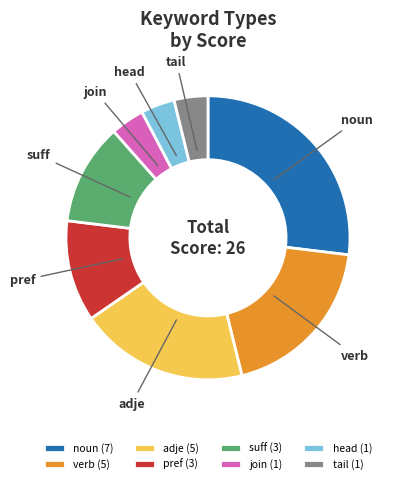

Is the sum of adje and join greater than half?

No